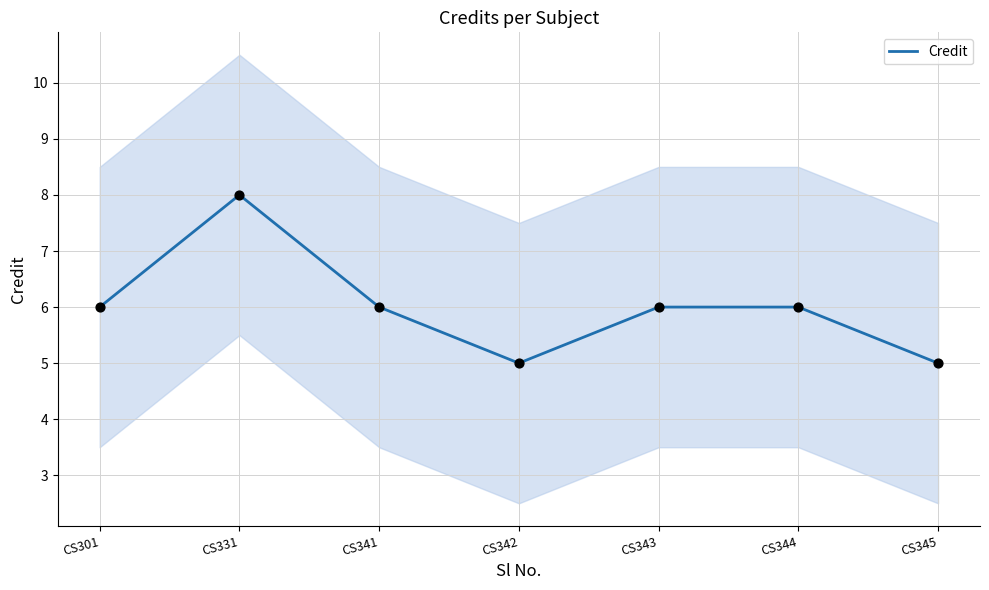

Which has a higher value, CS345 or CS344?

CS344